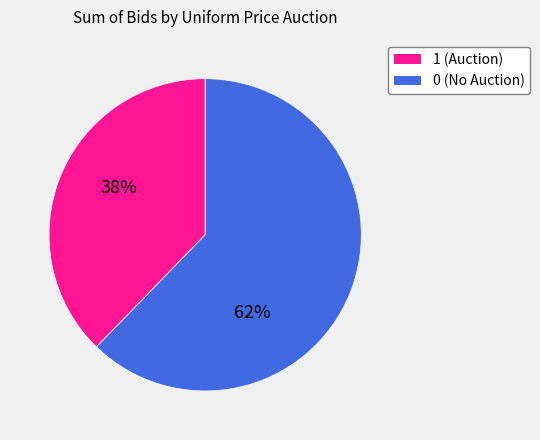

Do 0 (No Auction) and 1 (Auction) together represent more than half of the pie?

Yes